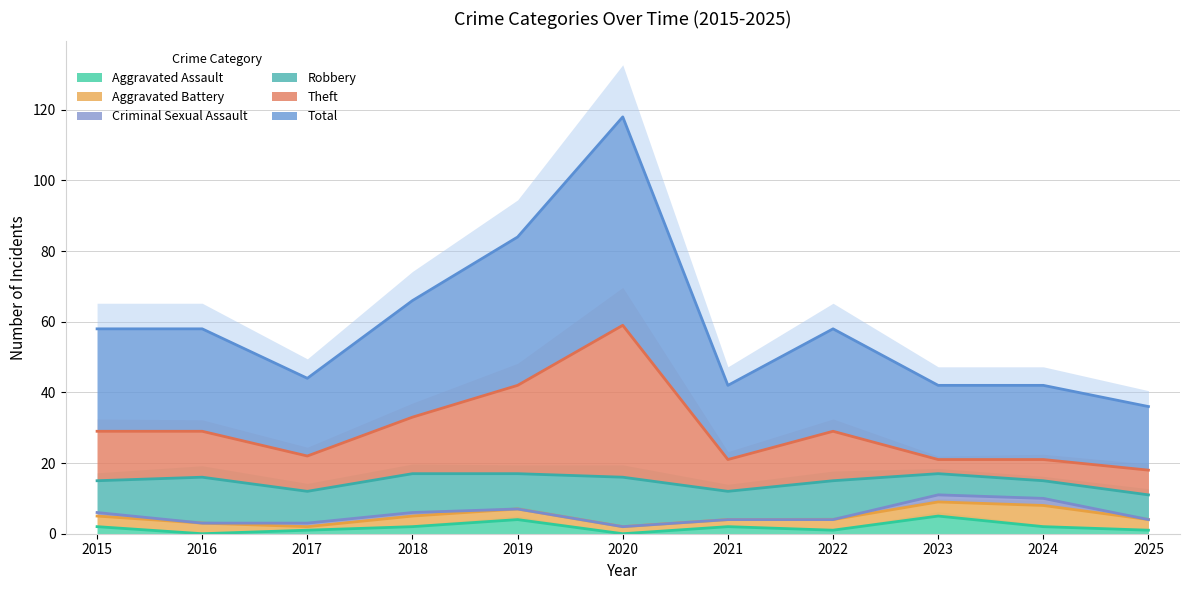

How many interior local valleys does the Theft series have?

2